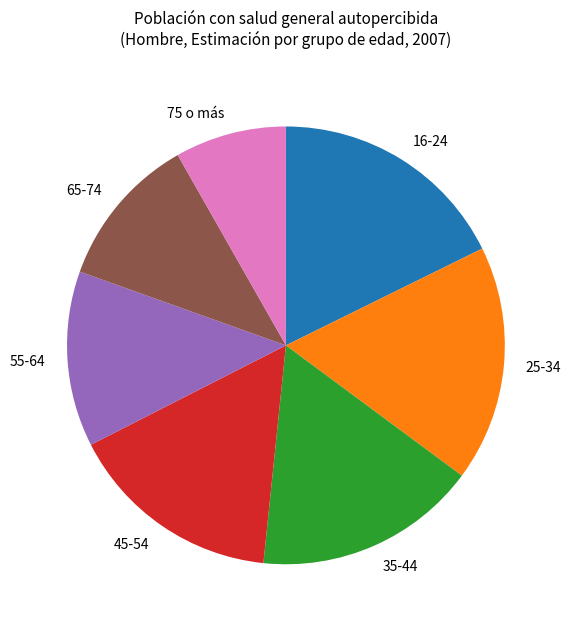

Do 75 o más and 35-44 together represent more than half of the pie?

No